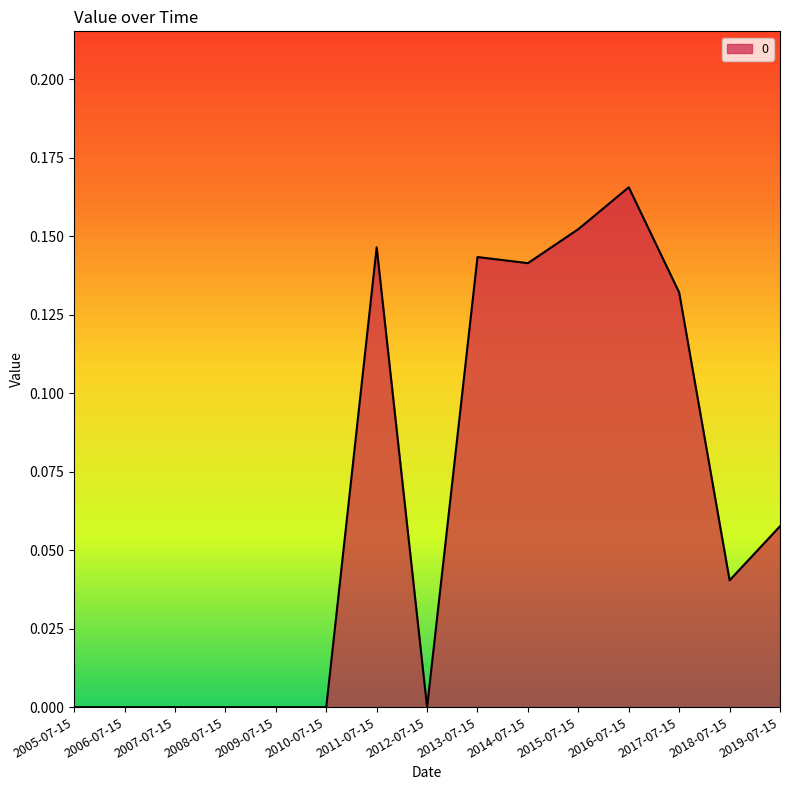

What position from the left is 2017-07-15?

13